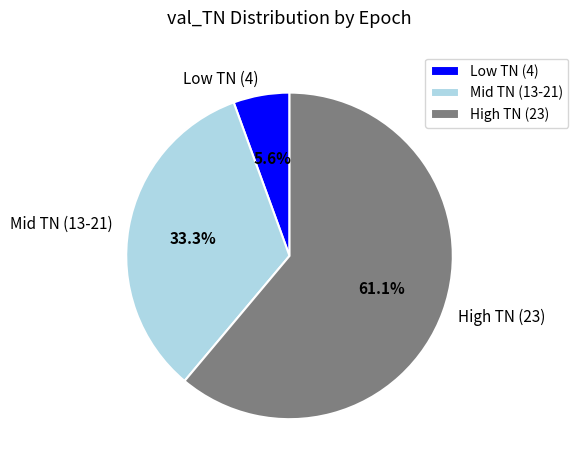

What is the ratio of the value at Mid TN (13-21) to the value at High TN (23)?

0.5